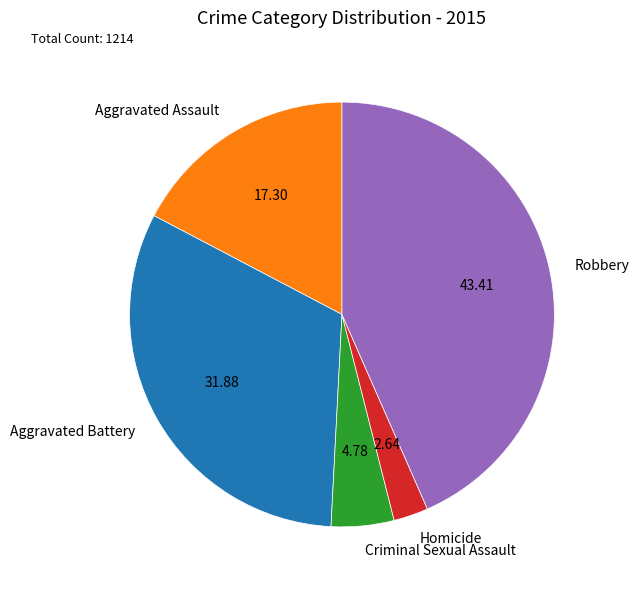

Count the number of slices in the pie.

5